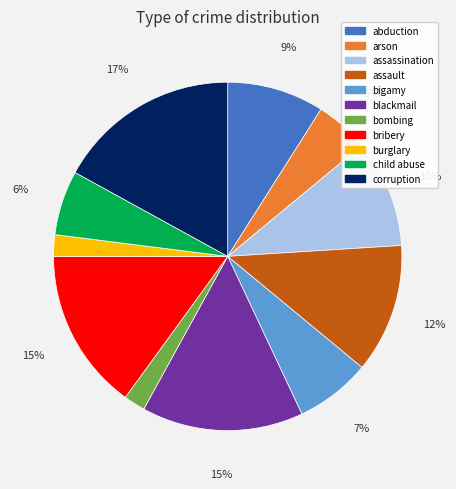

Is the sum of corruption and blackmail greater than half?

No